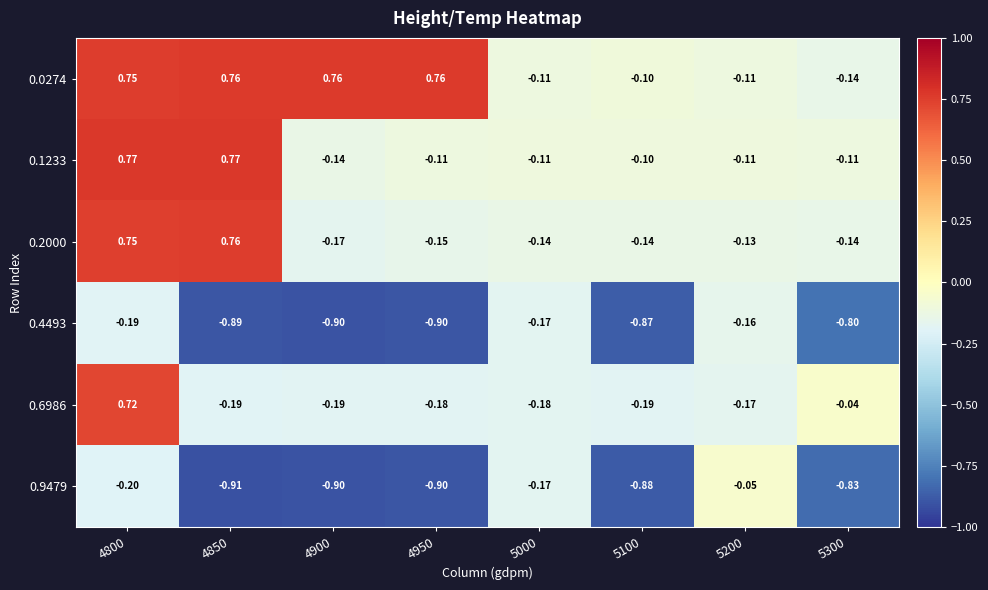

Which series has the largest range (max minus min)?

0.2000